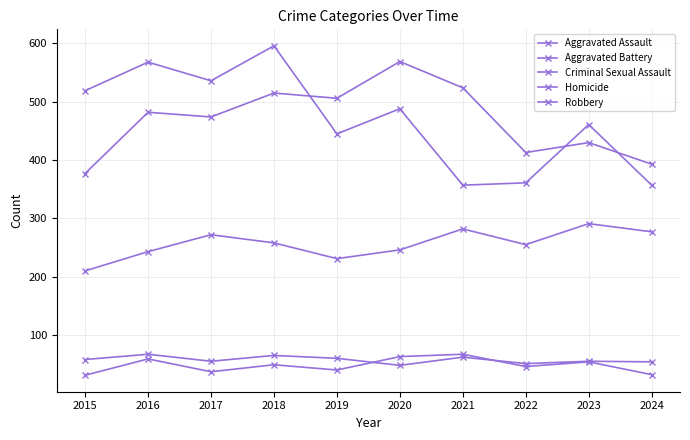

True or false: Homicide has a value of 31 at 2015.

True